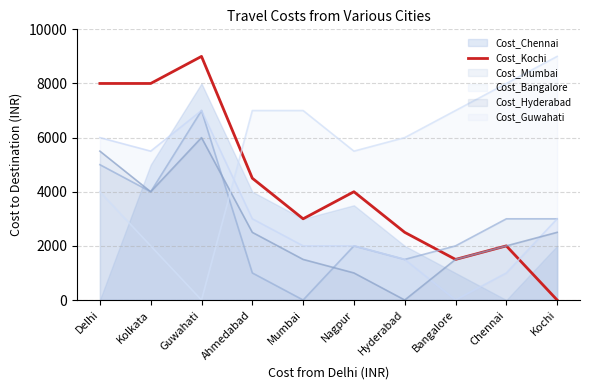

What is the change in value from Mumbai to Bangalore?

-1500